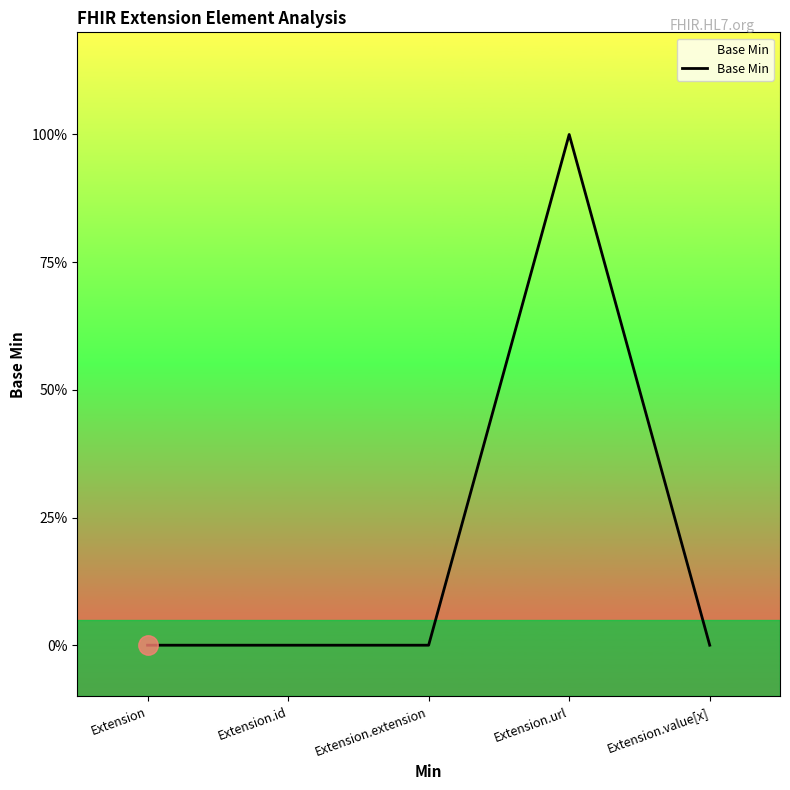

True or false: there are more than 0 points higher than both neighbors.

True